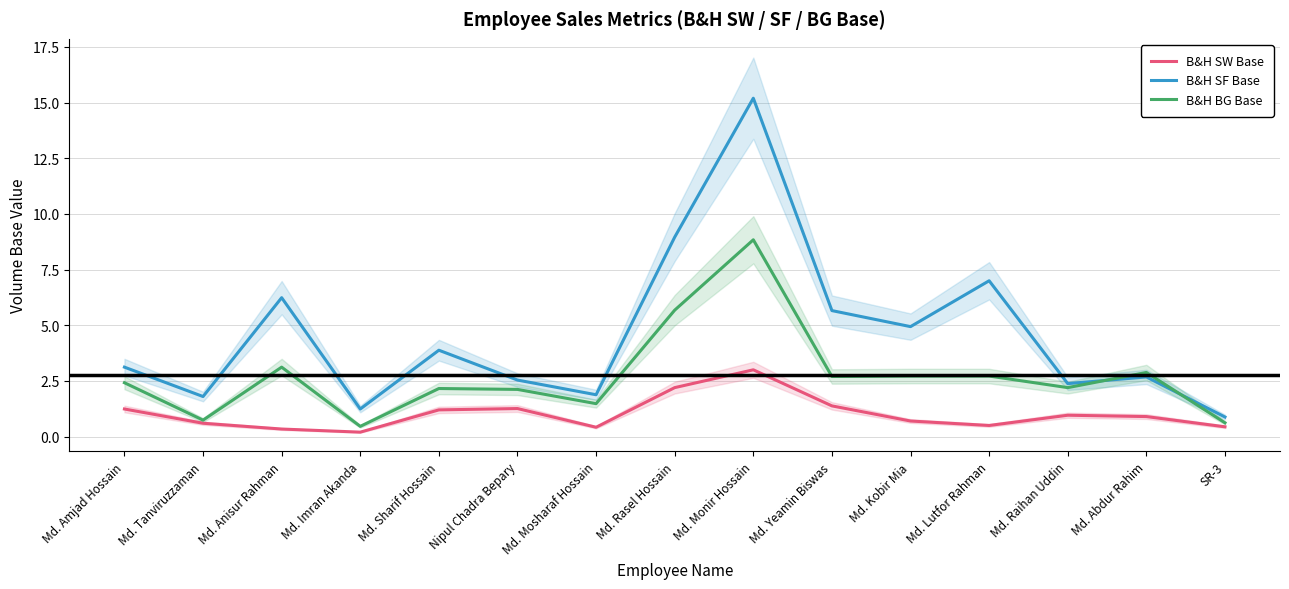

What is the sum of all B&H SF Base values?

68.4